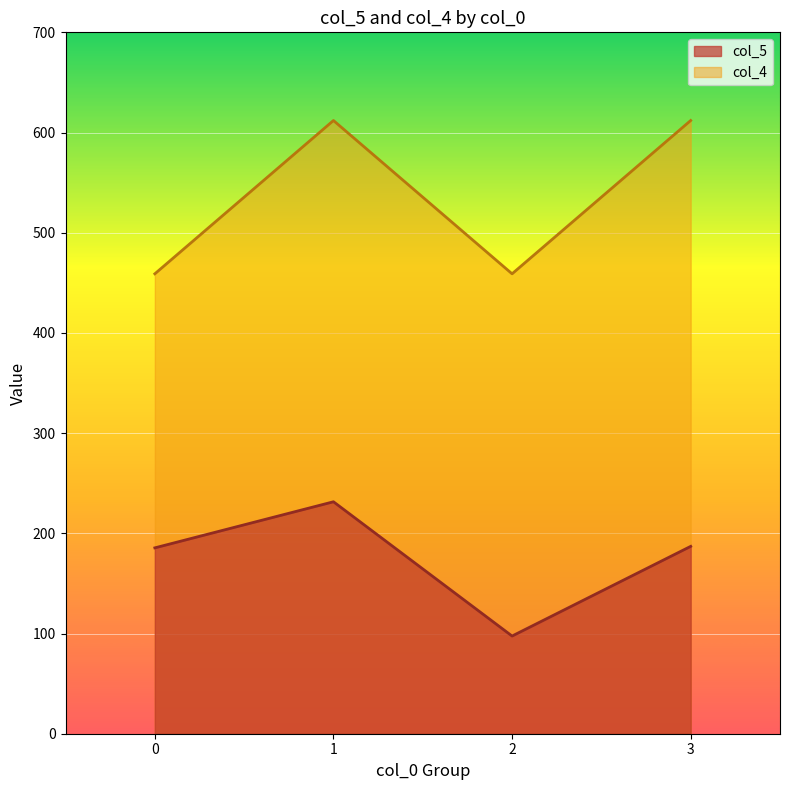

What is the average value of the col_4 (mean) series?

535.5